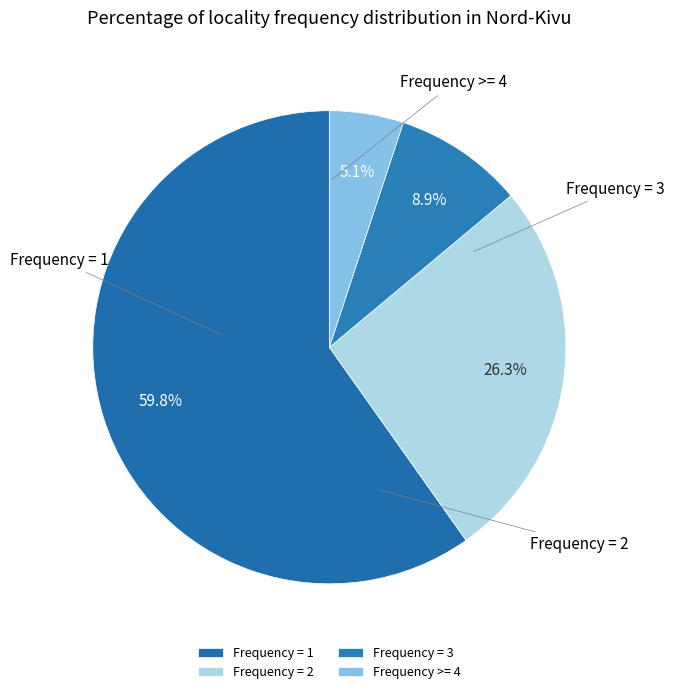

How many segments does this pie chart have?

4